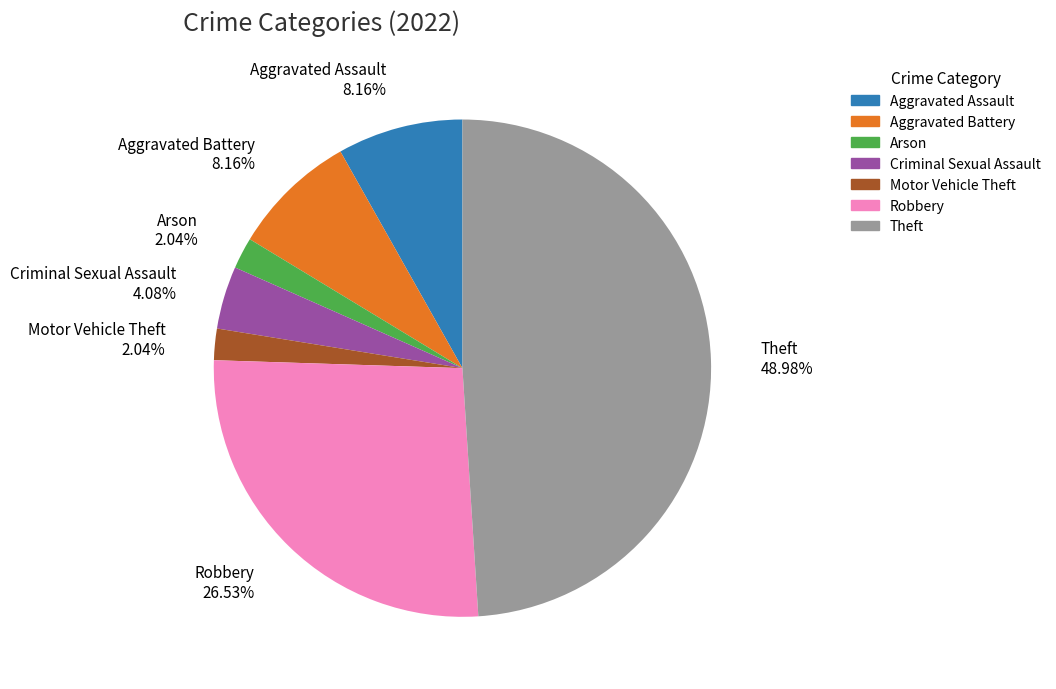

Is there any slice that represents more than half of the pie?

No